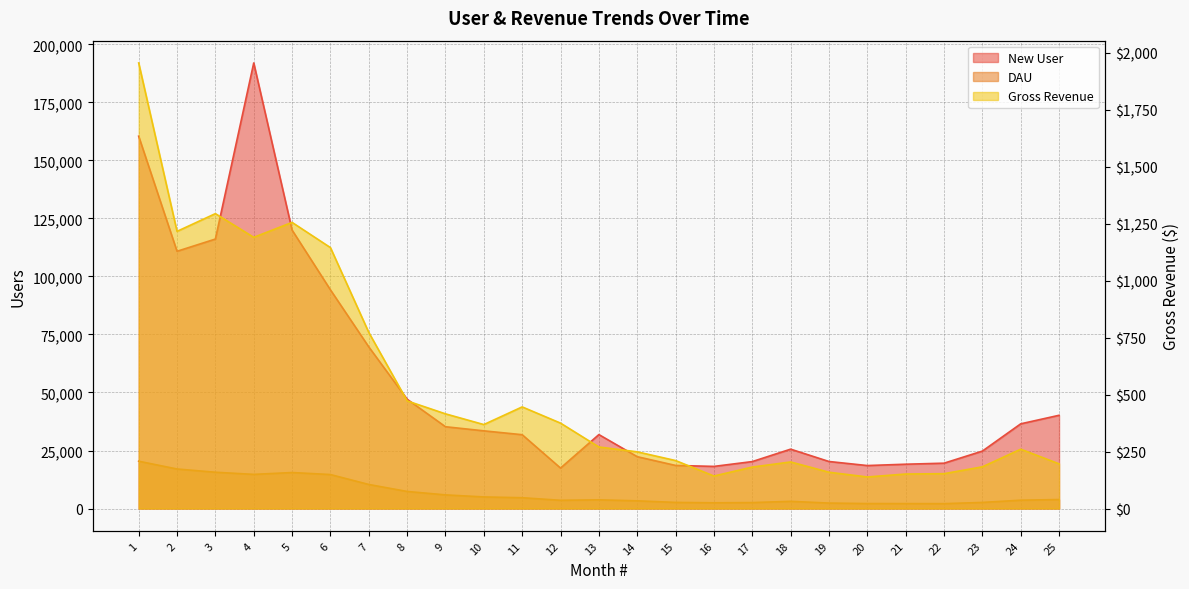

In New User, how many points are higher than both neighbors (excluding endpoints)?

3